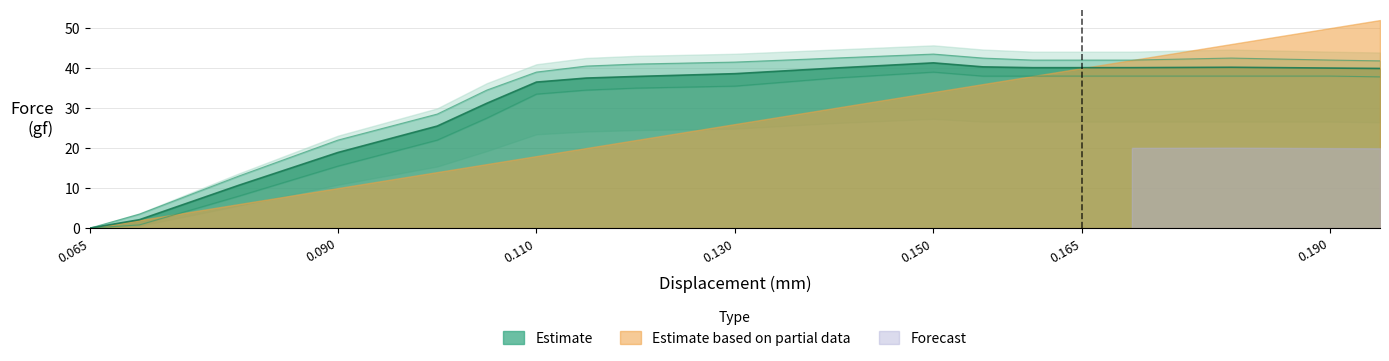

What is the difference between the Force Lower values at 0.18 and 0.15?

1.0